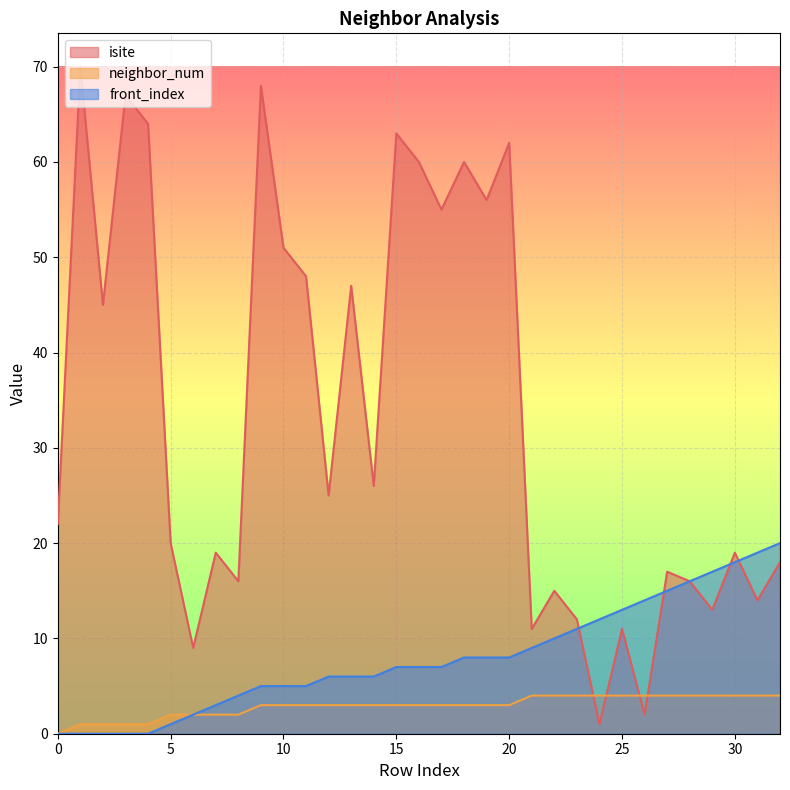

Between 7 and 29, which is larger?

7